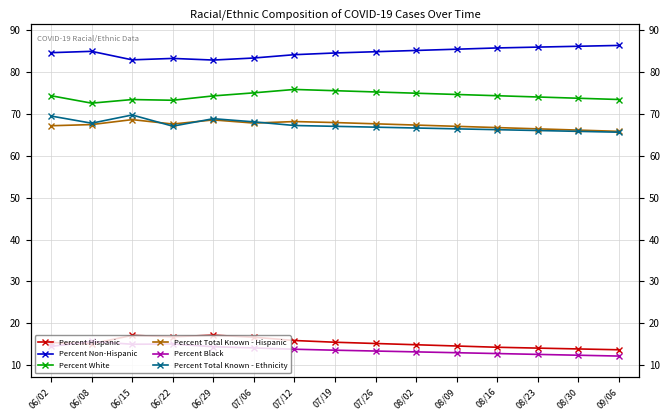

What is the label of the 12th point from the right?

06/22